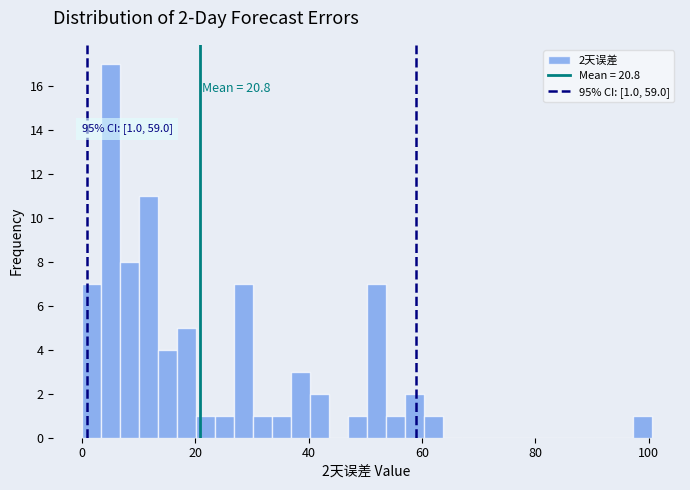

Around what value on the x-axis is the tallest bar? Give the approximate position of its centre, as read against the axis.

6